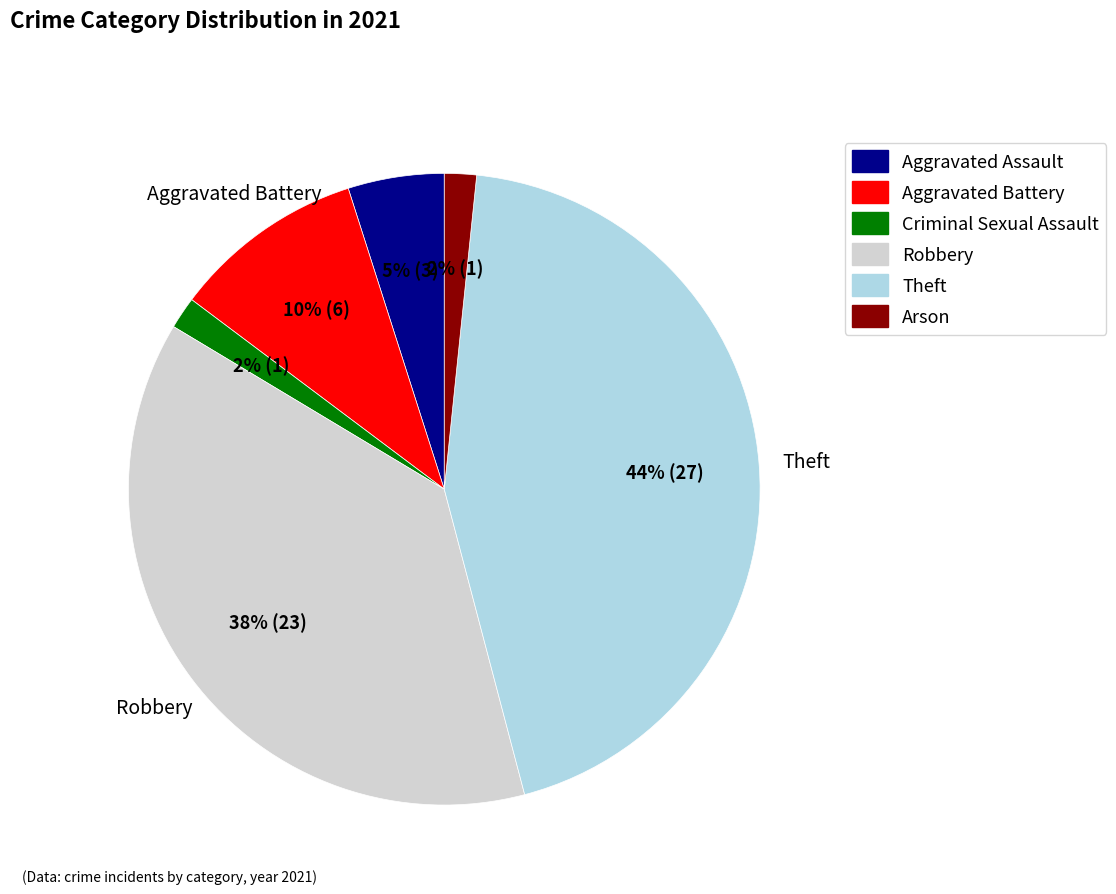

Does any single category account for the majority?

No